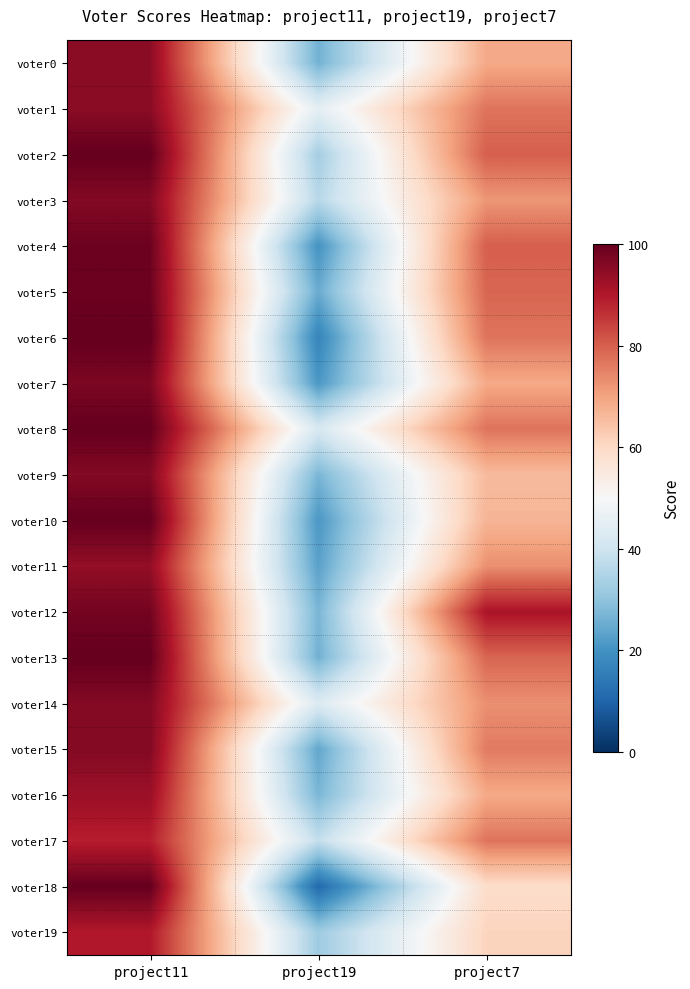

Between project11 and project7, which series saw the biggest shift?

voter18